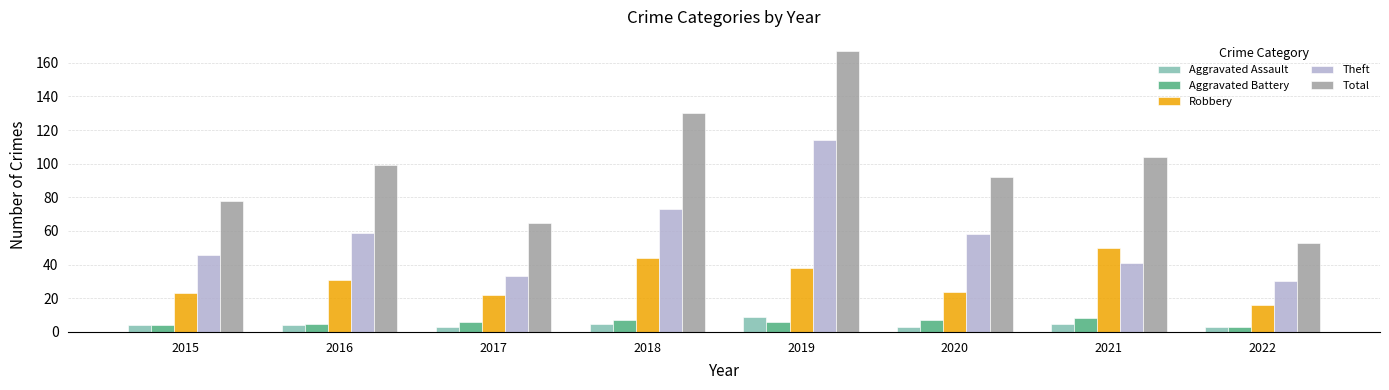

Read the Aggravated Assault value at 2015.

4